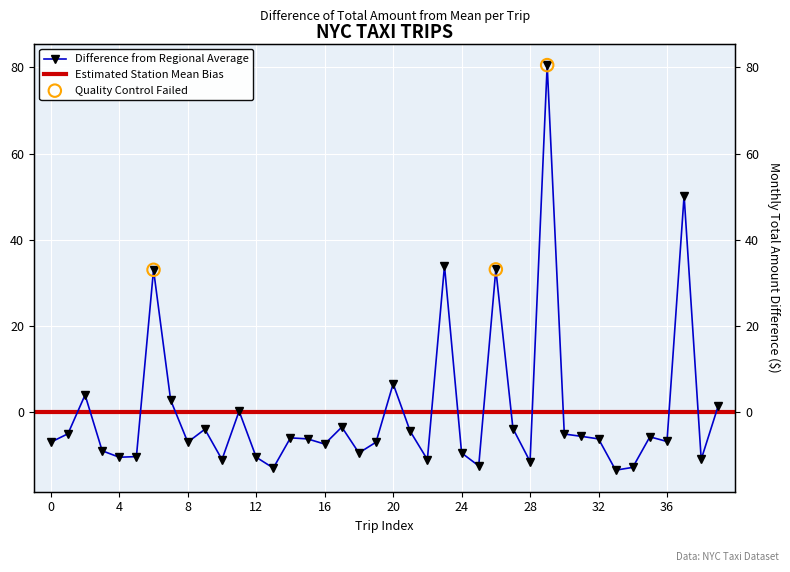

Between 16 and 15, which is larger?

15